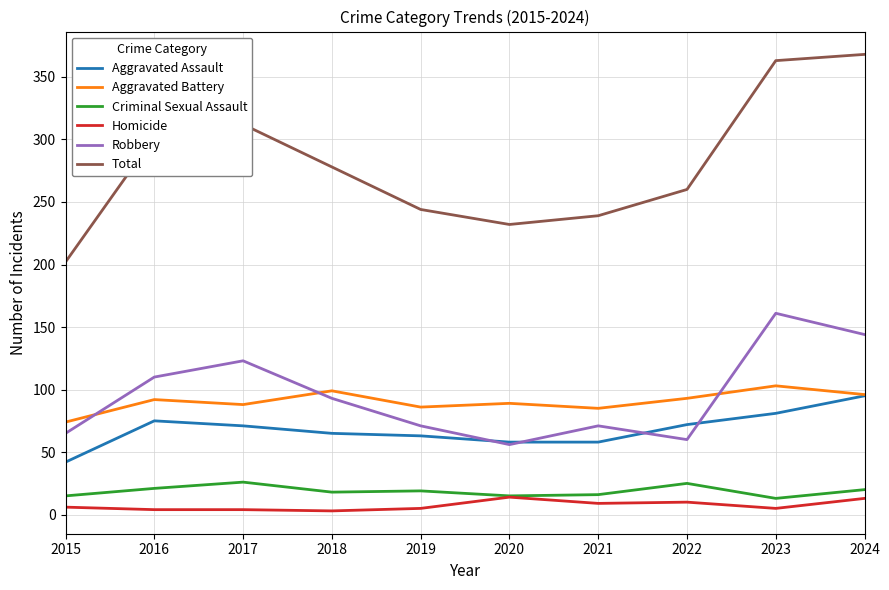

What is the sum of the Total values at 2021 and 2017?

551